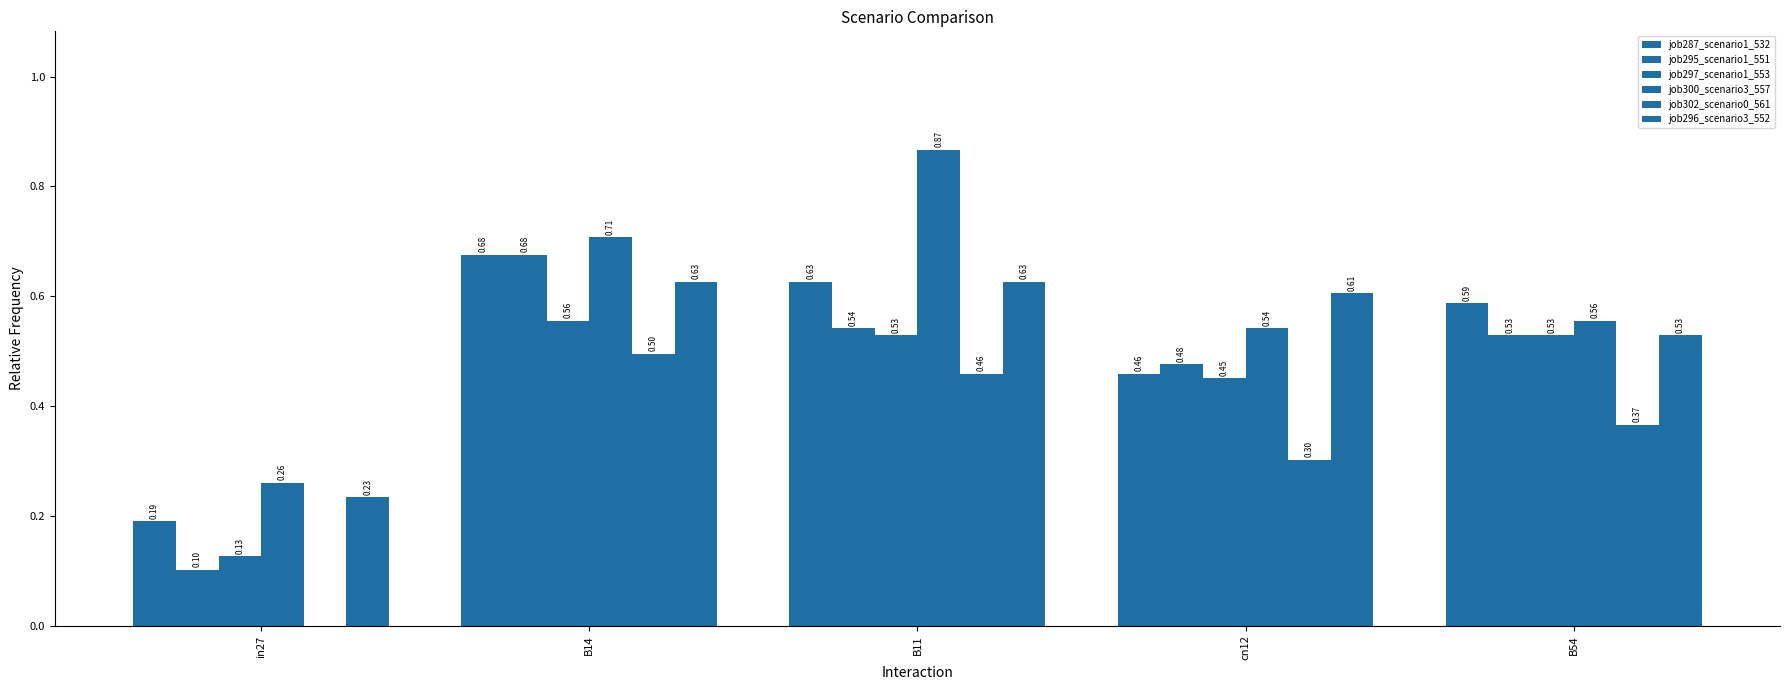

What is the label of the 3rd bar from the right?

B11